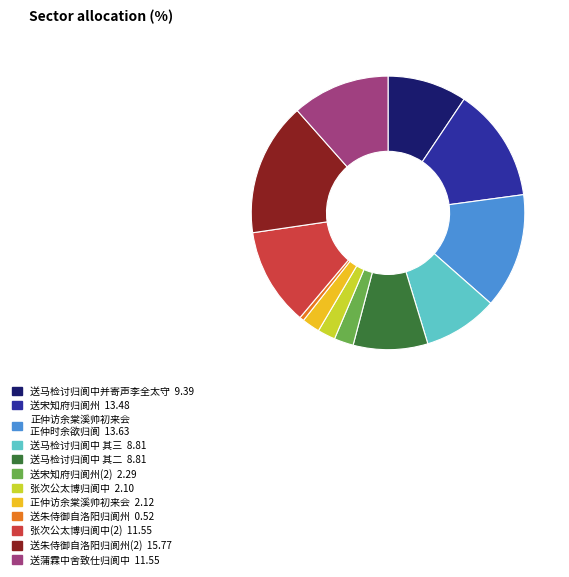

How many slices are in this pie chart?

12